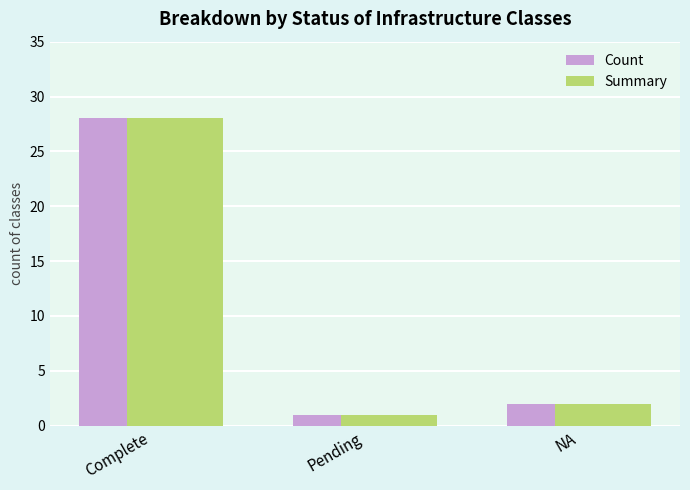

Rank the categories by Summary value from lowest to highest.

Pending, NA, Complete